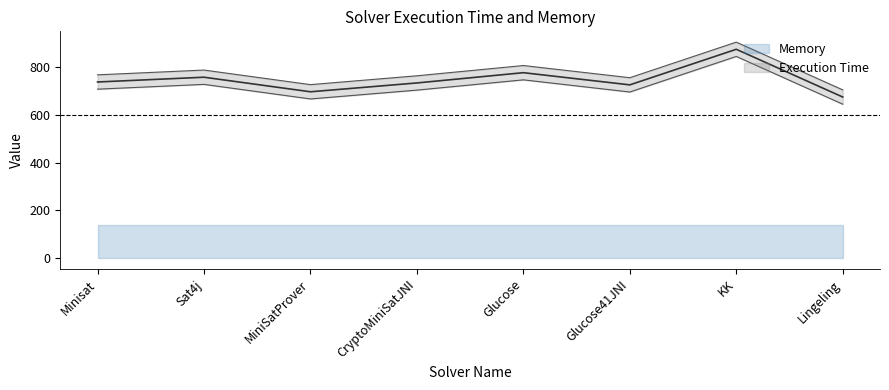

Read the value at Sat4j, to the nearest 50.

750